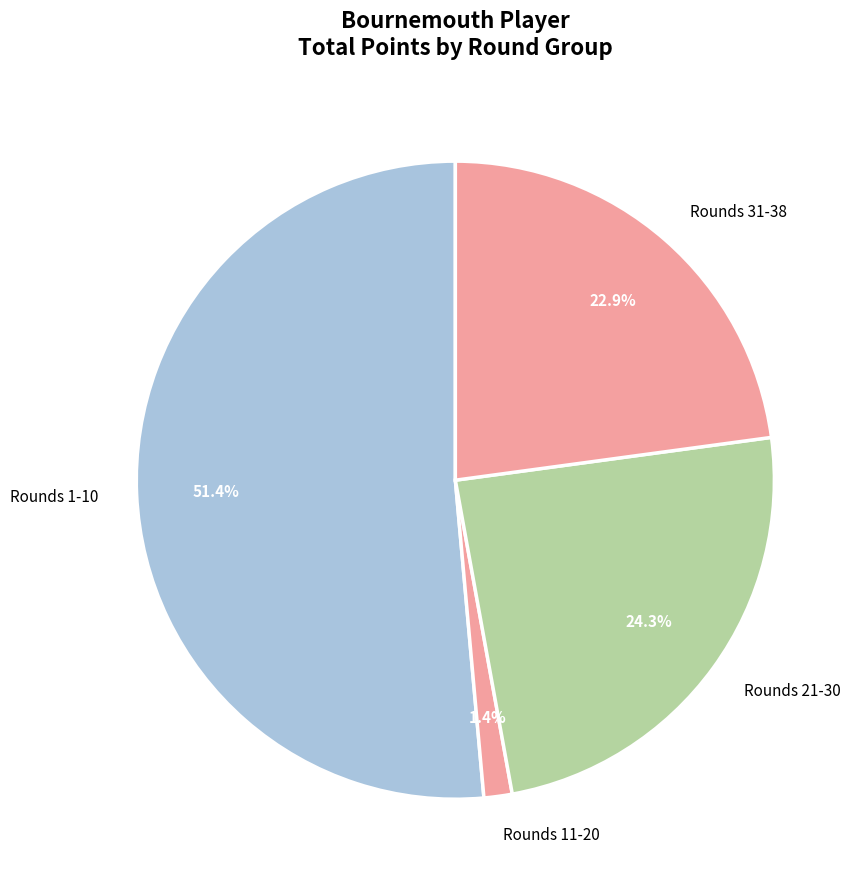

How many slices are in this pie chart?

4